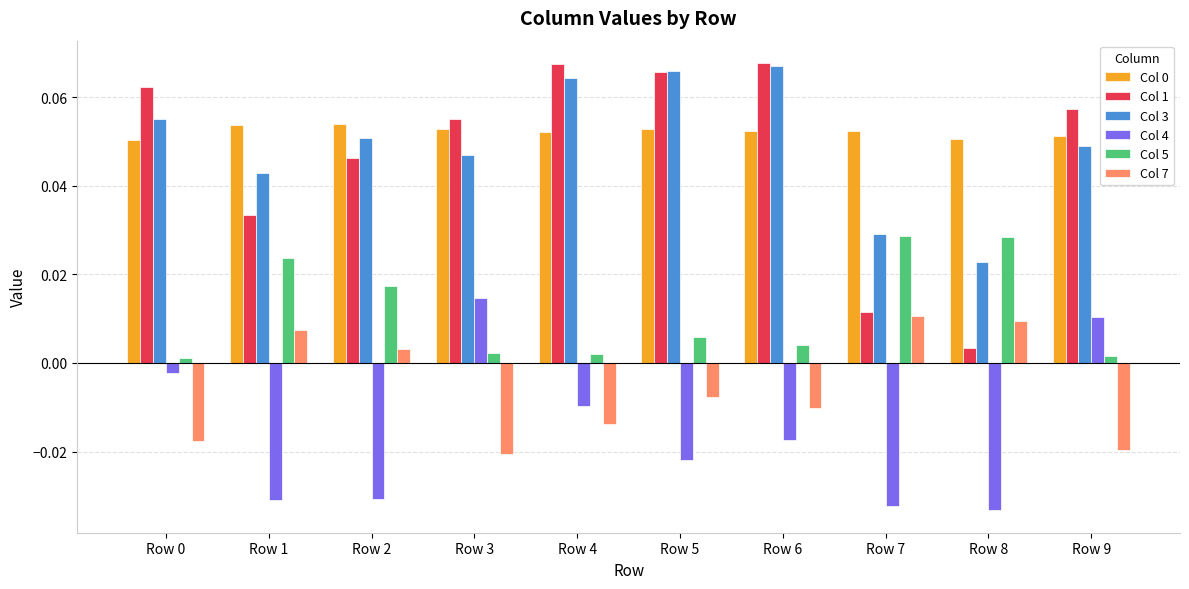

The value of Col 1 at Row 8 is 0.0. True or false?

True